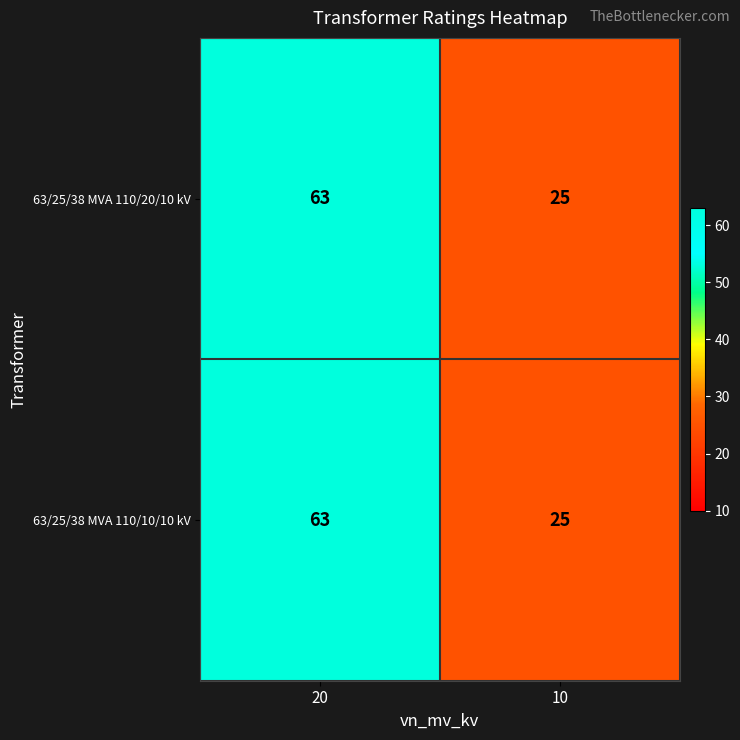

What is the maximum value shown in the chart?

63